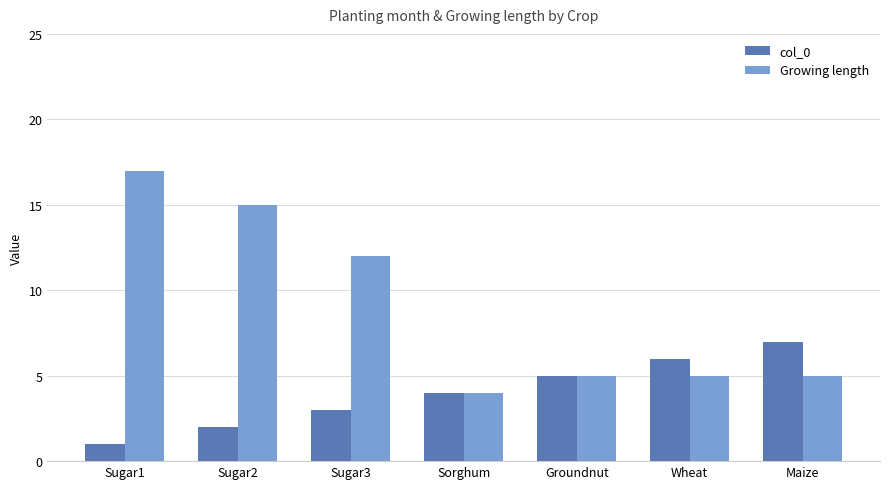

Count the number of data series in this chart.

2